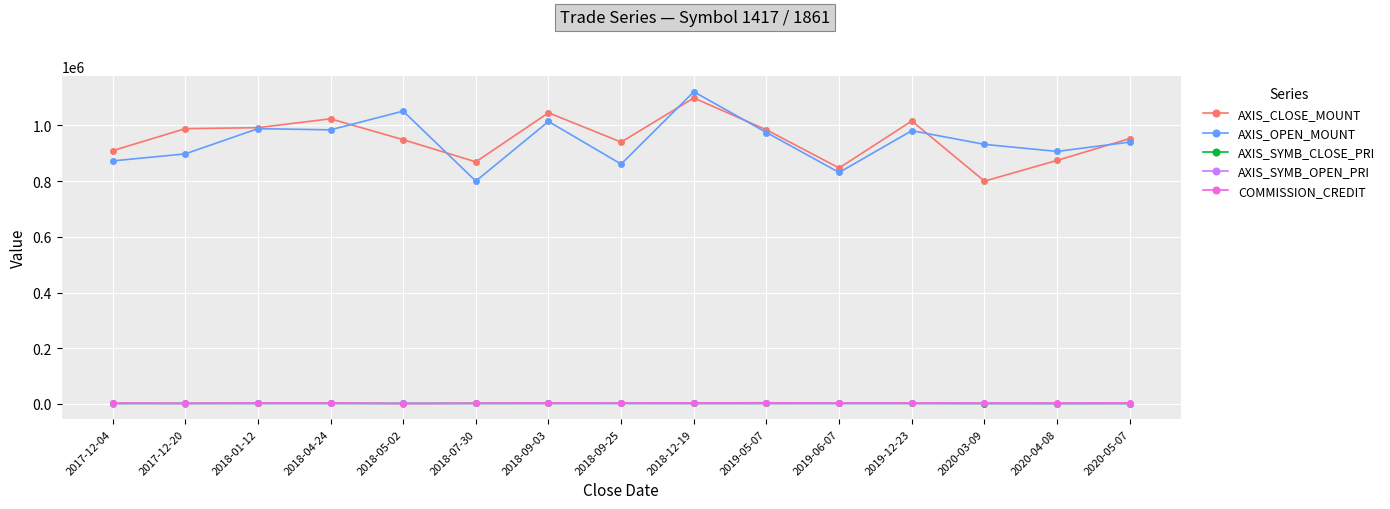

True or false: AXIS_OPEN_MOUNT and AXIS_SYMB_CLOSE_PRI intersect in this chart.

False